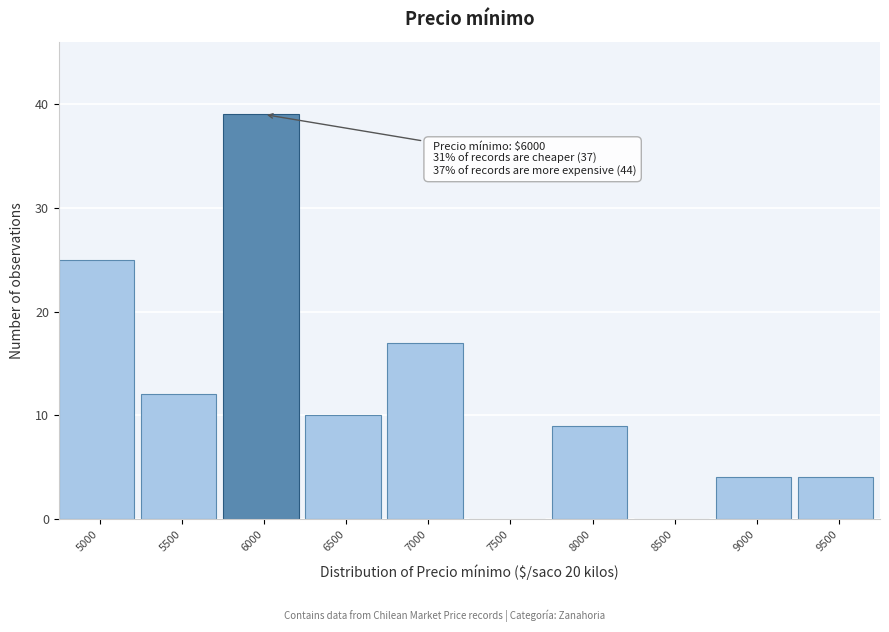

Reading left to right, transcribe all the data shown in this chart.

5000=25	5500=12	6000=39	6500=10	7000=17	7500=0	8000=9	8500=0	9000=4	9500=4